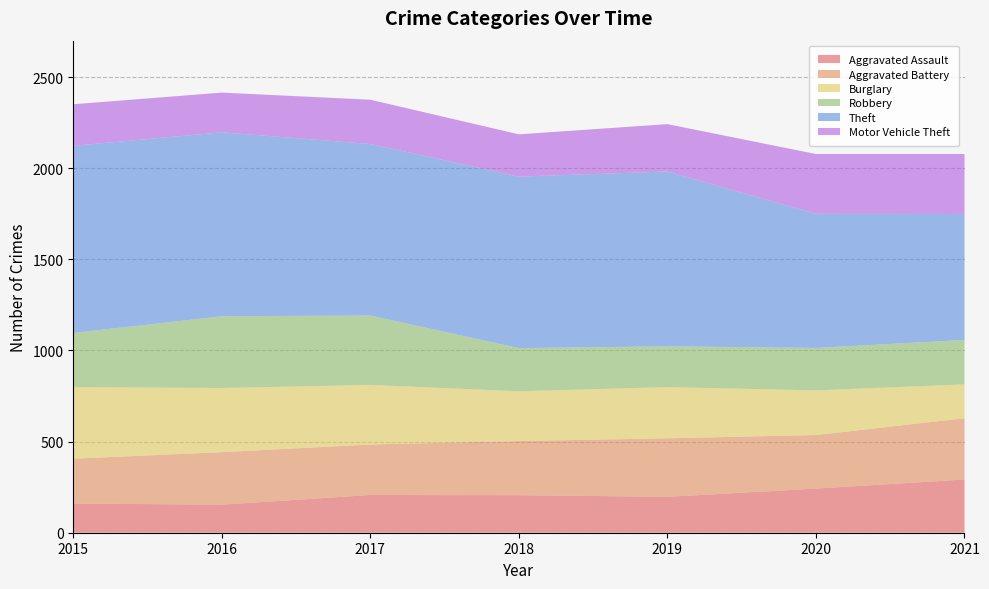

Reading right to left, what are all the values shown in this chart?

Aggravated Assault: 292	242	197	206	207	154	160
Aggravated Battery: 336	294	321	297	277	288	246
Burglary: 186	245	281	273	327	352	393
Robbery: 244	233	224	237	381	394	297
Theft: 691	736	959	941	941	1009	1027
Motor Vehicle Theft: 329	328	260	232	243	218	228